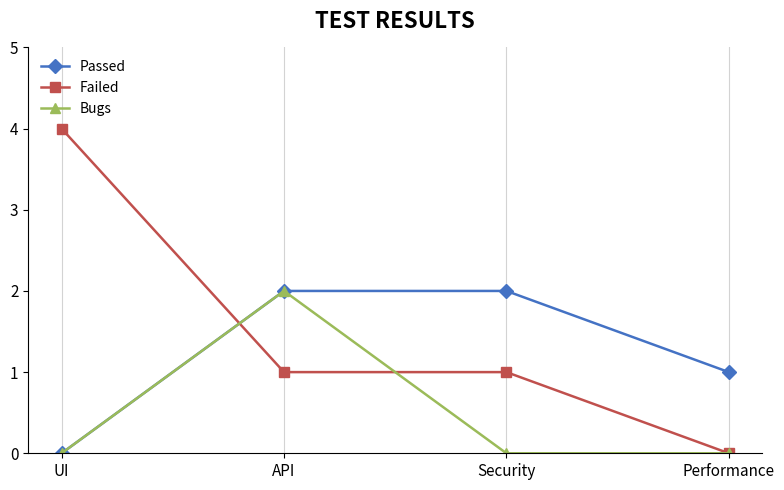

What is the average value of the Passed series?

1